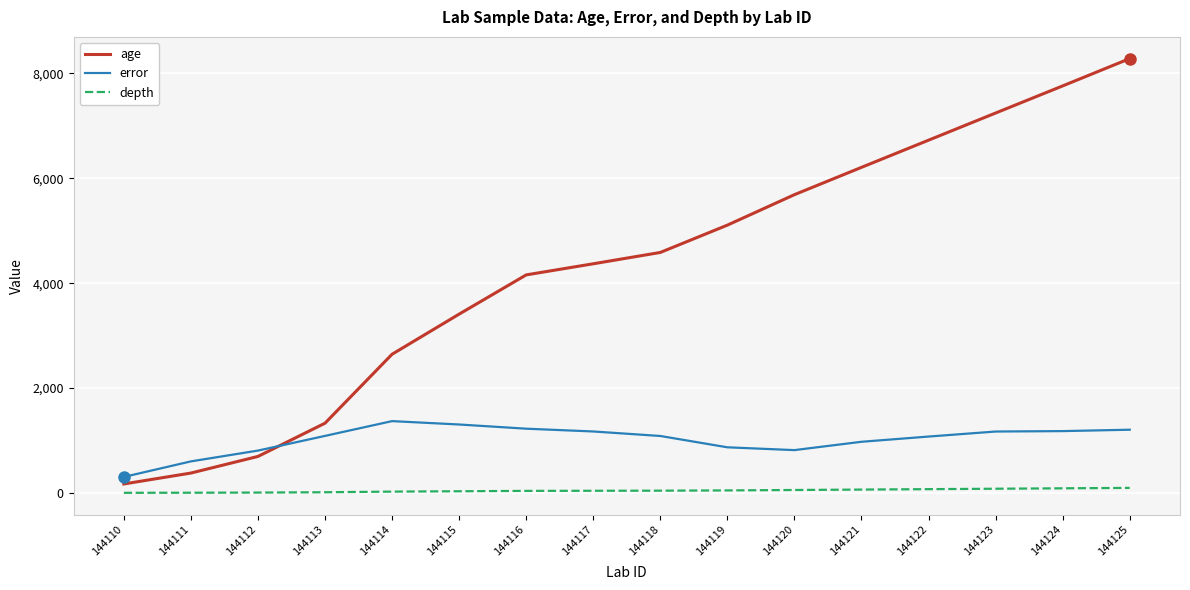

The value of error at 144125 is 1760.6. True or false?

False